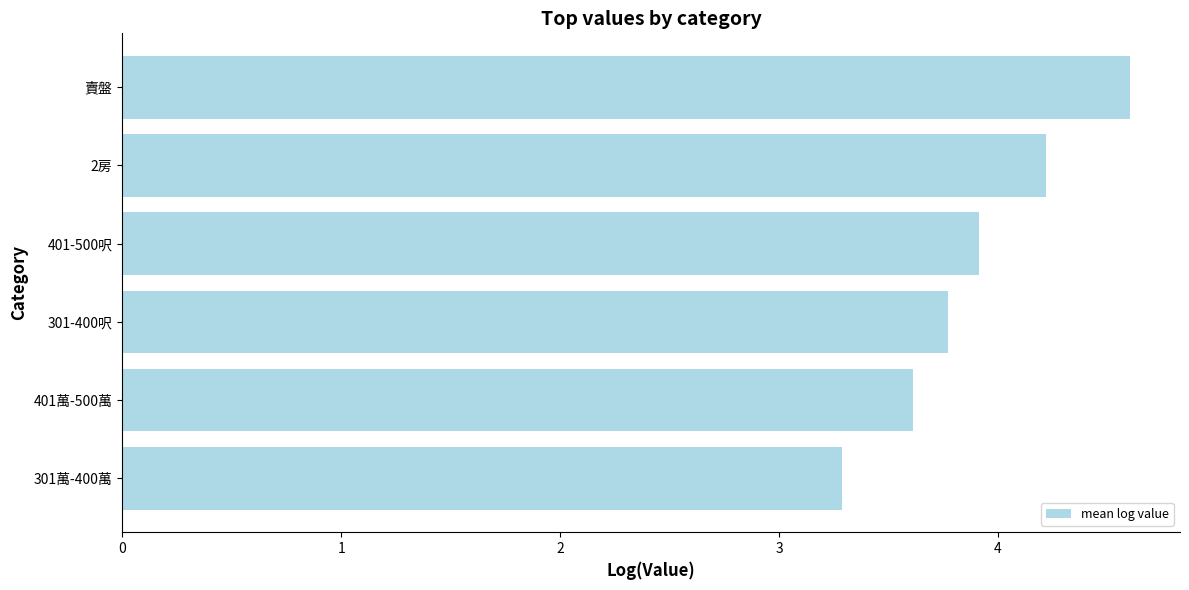

Approximately how many times larger is the value at 301-400呎 compared to 2房?

0.9